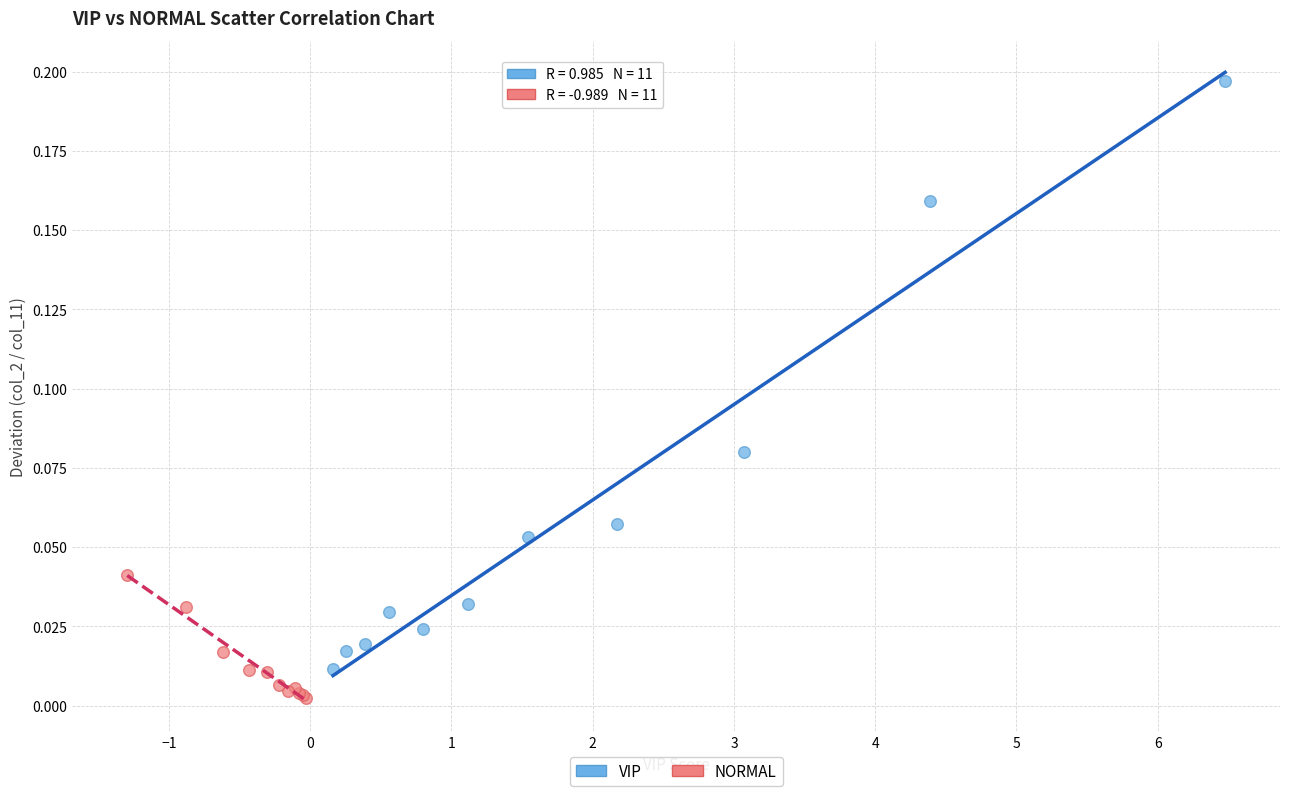

Which series contains the lowest Y value?

NORMAL